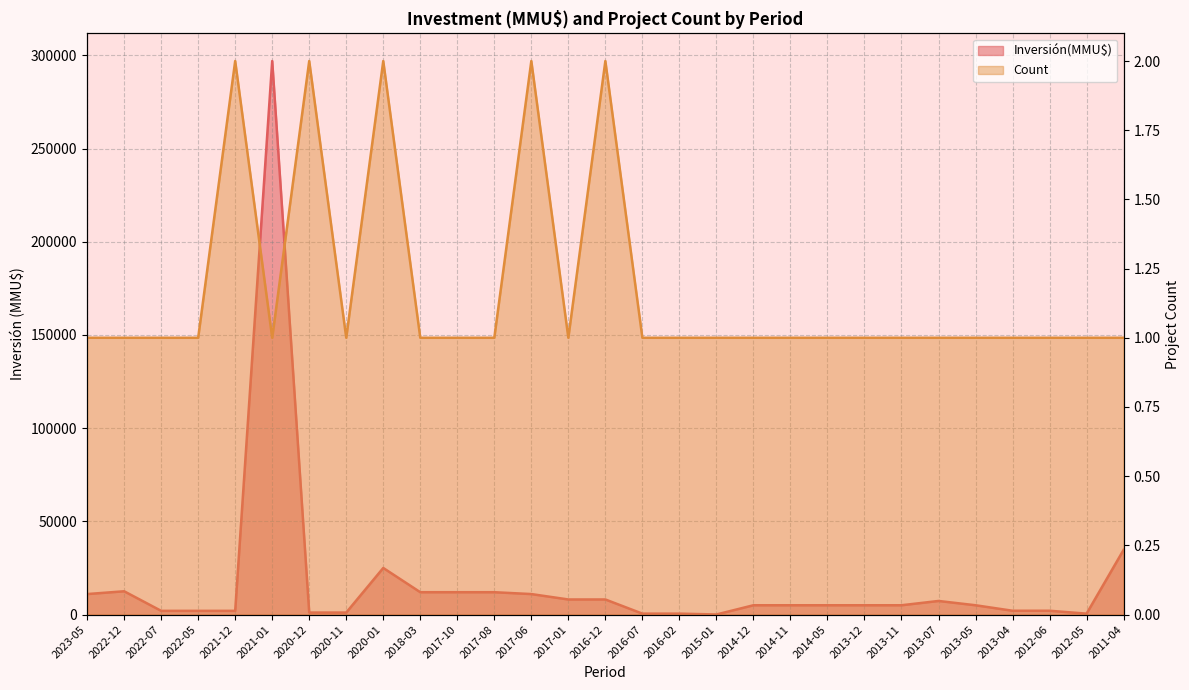

How many lines are shown in the chart?

2